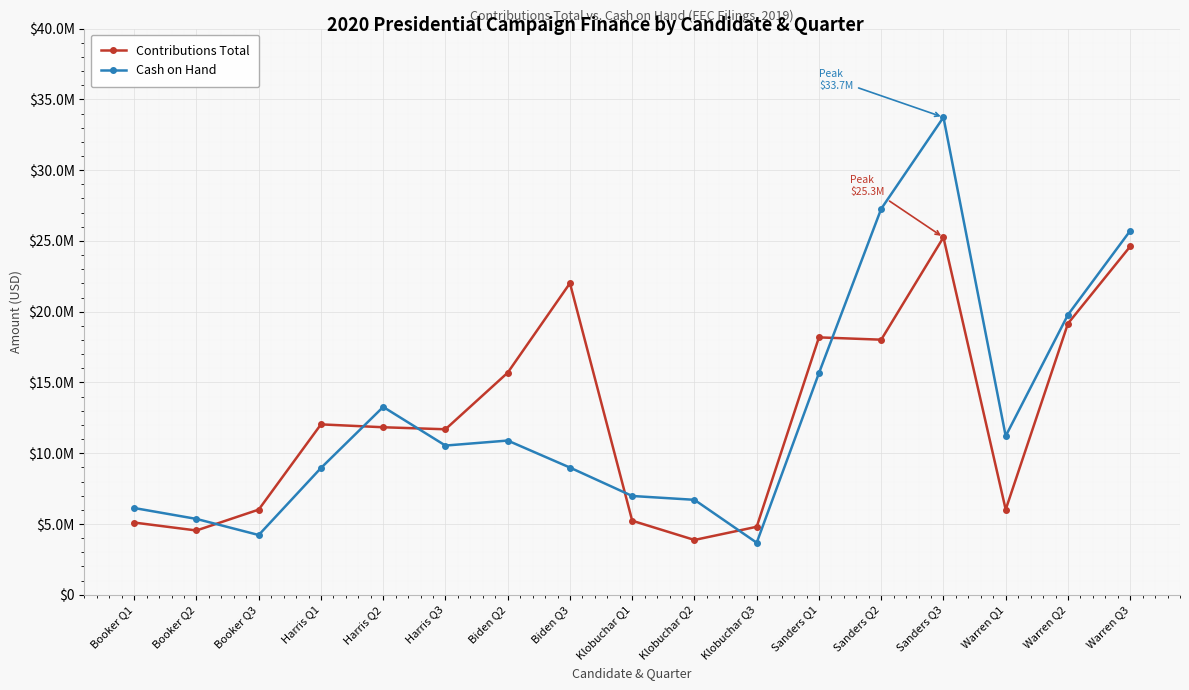

What are all the series names shown in the legend?

Contributions Total, Cash on Hand